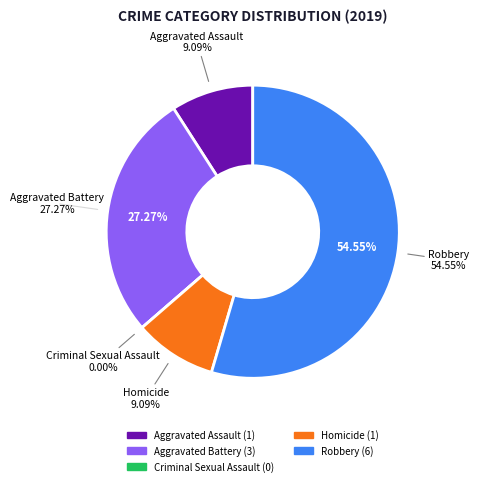

How many slices are in this pie chart?

5